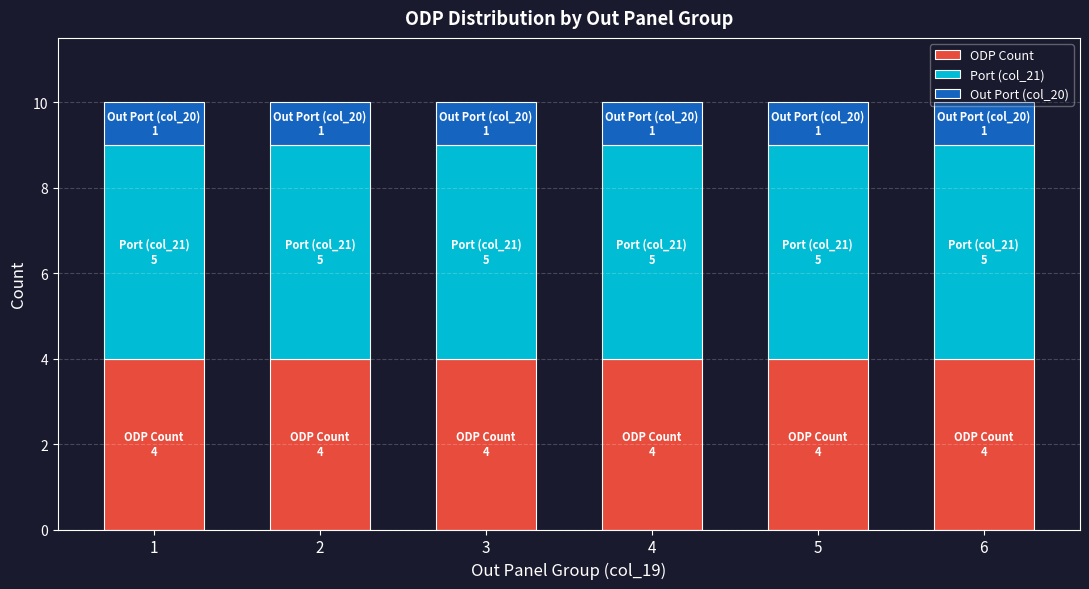

What is the average value of the ODP Count series?

4